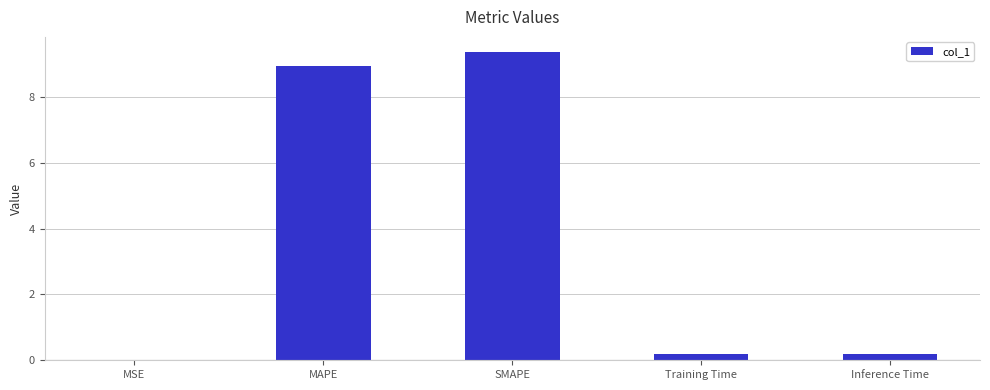

Which category has the highest value across all series?

SMAPE